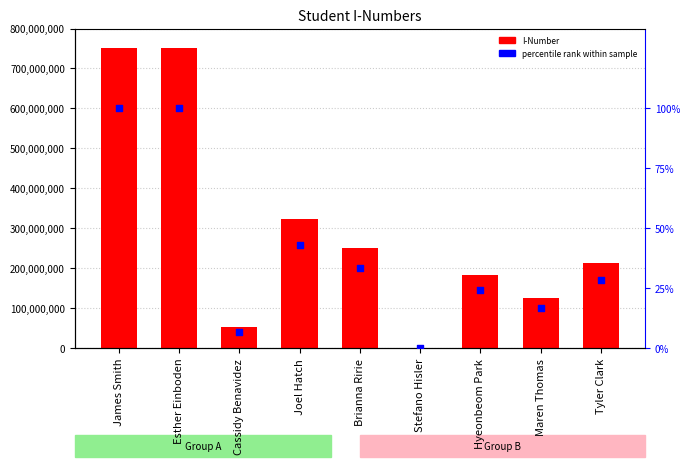

At how many categories does at least one series exceed 596176668?

2